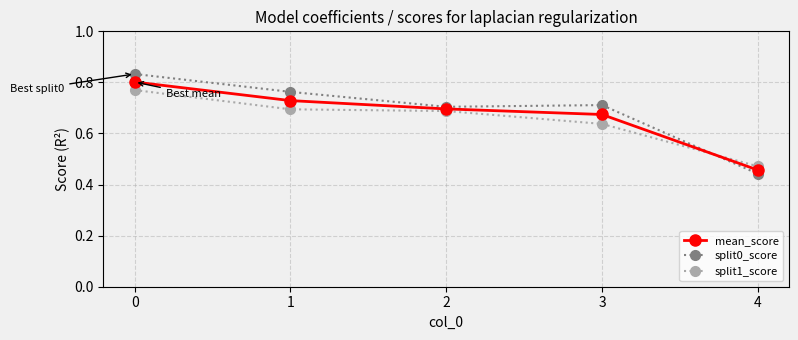

What is the difference between the split0_score values at 3 and 1?

0.1